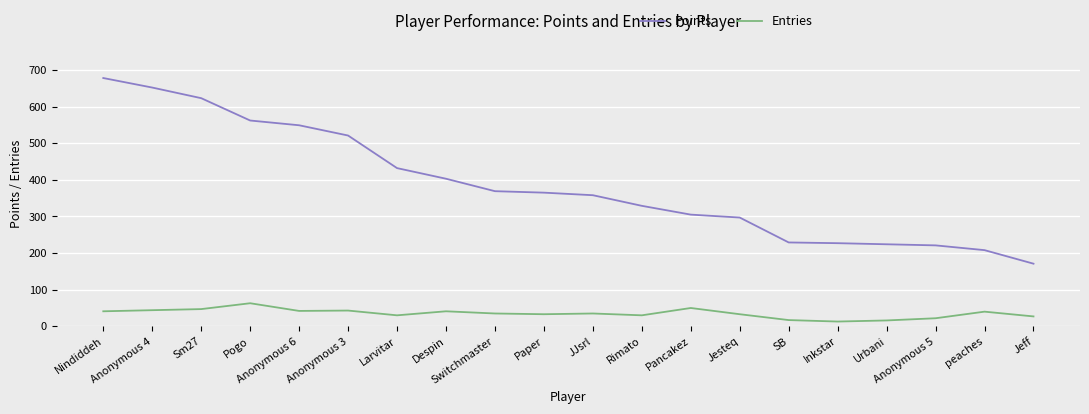

At which category is the sum across all series the highest?

Nindiddeh